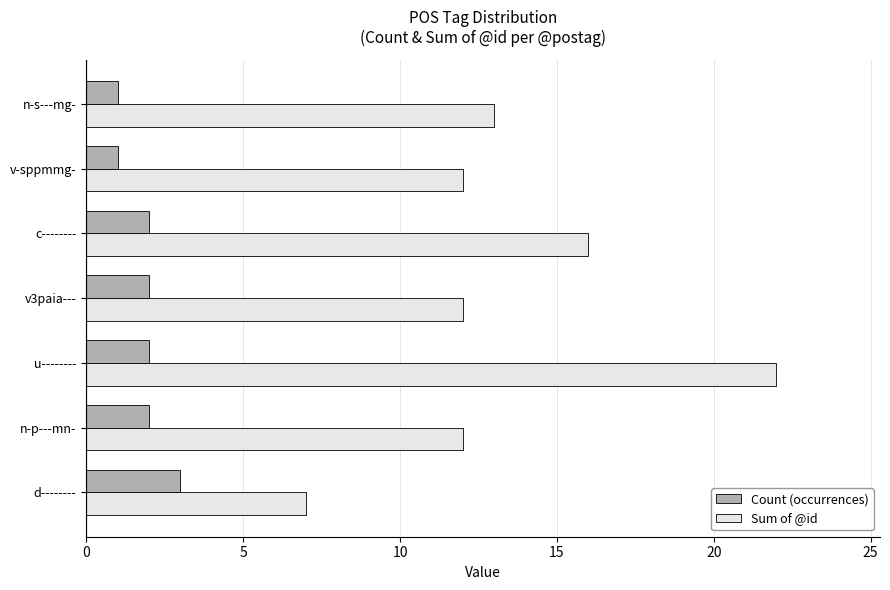

How many series are shown in this chart?

2